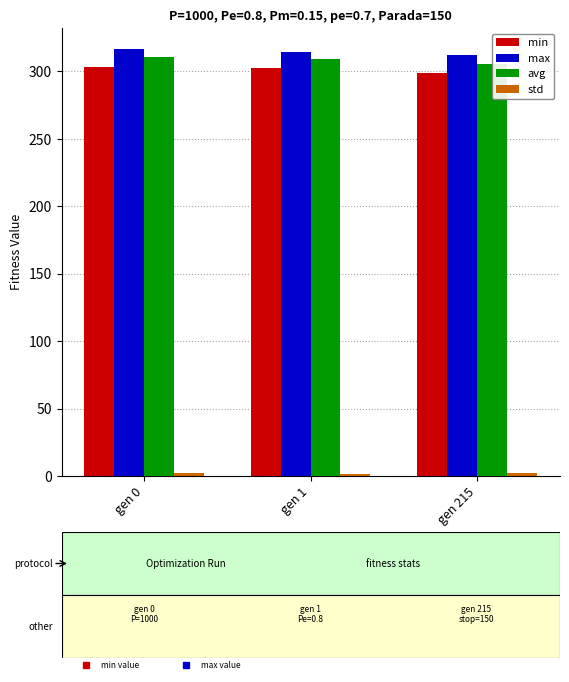

True or false: avg has a value of 444.9 at gen 0.

False